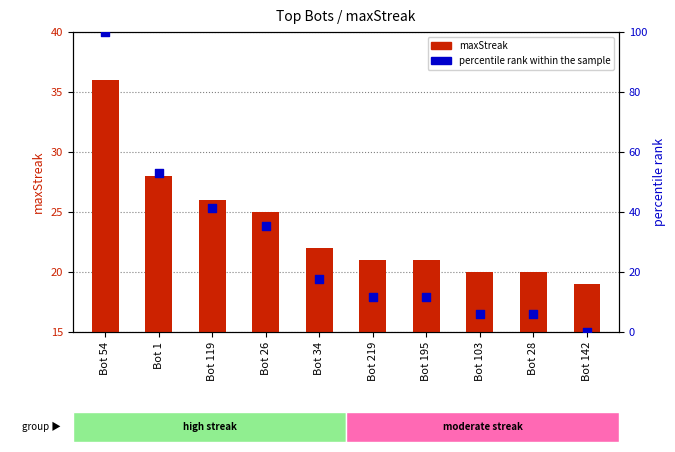

What are all the series names shown in the legend?

maxStreak, percentile rank within the sample